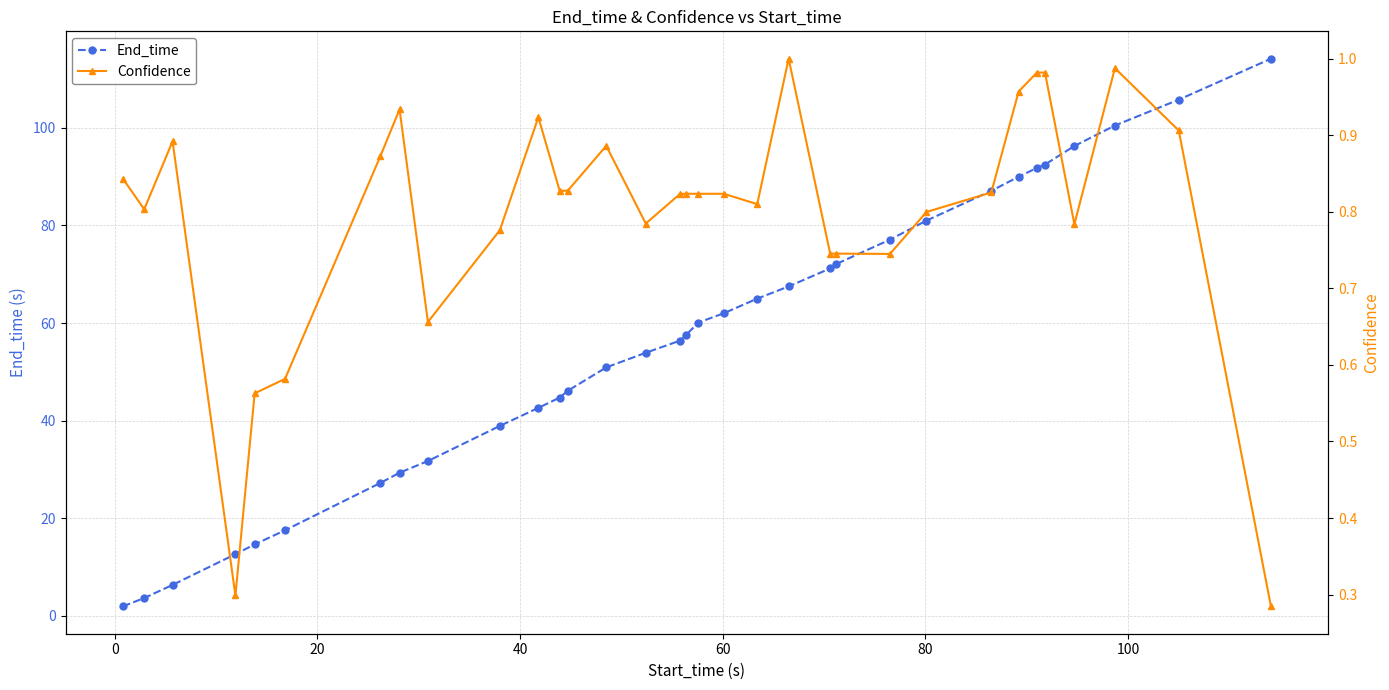

How many interior local peaks does the Confidence series have?

6